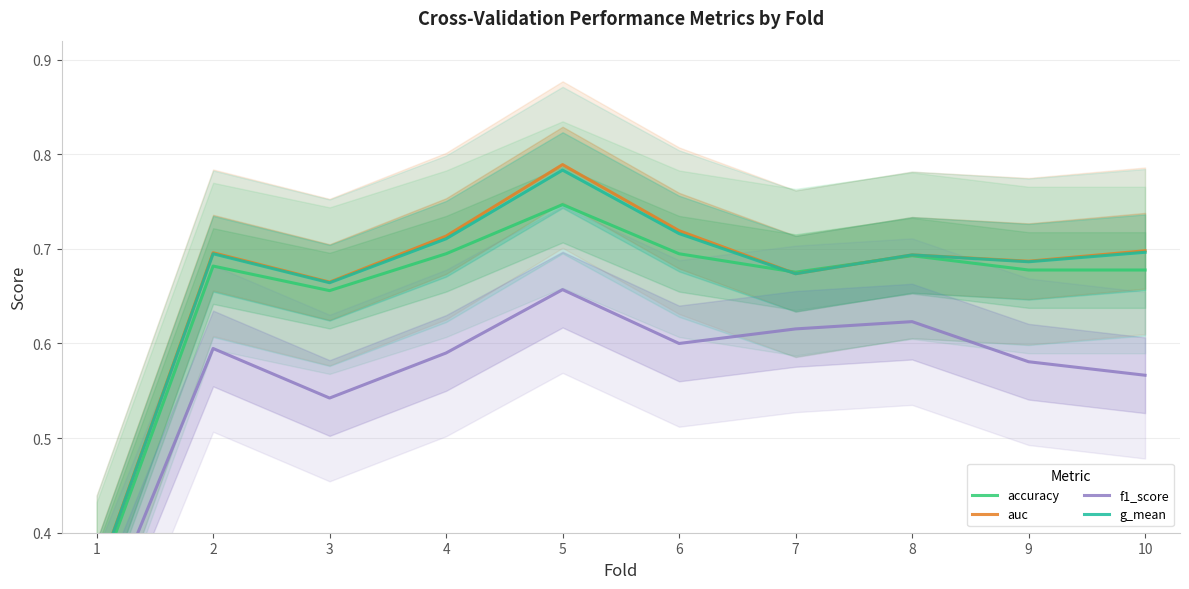

In g_mean, how many points are higher than both neighbors (excluding endpoints)?

3